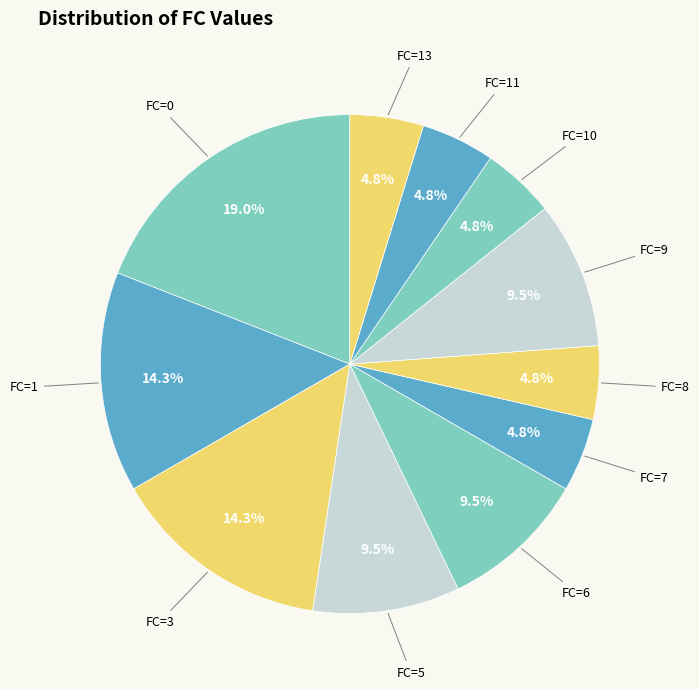

How much of the chart is everything except FC=13?

95.2%